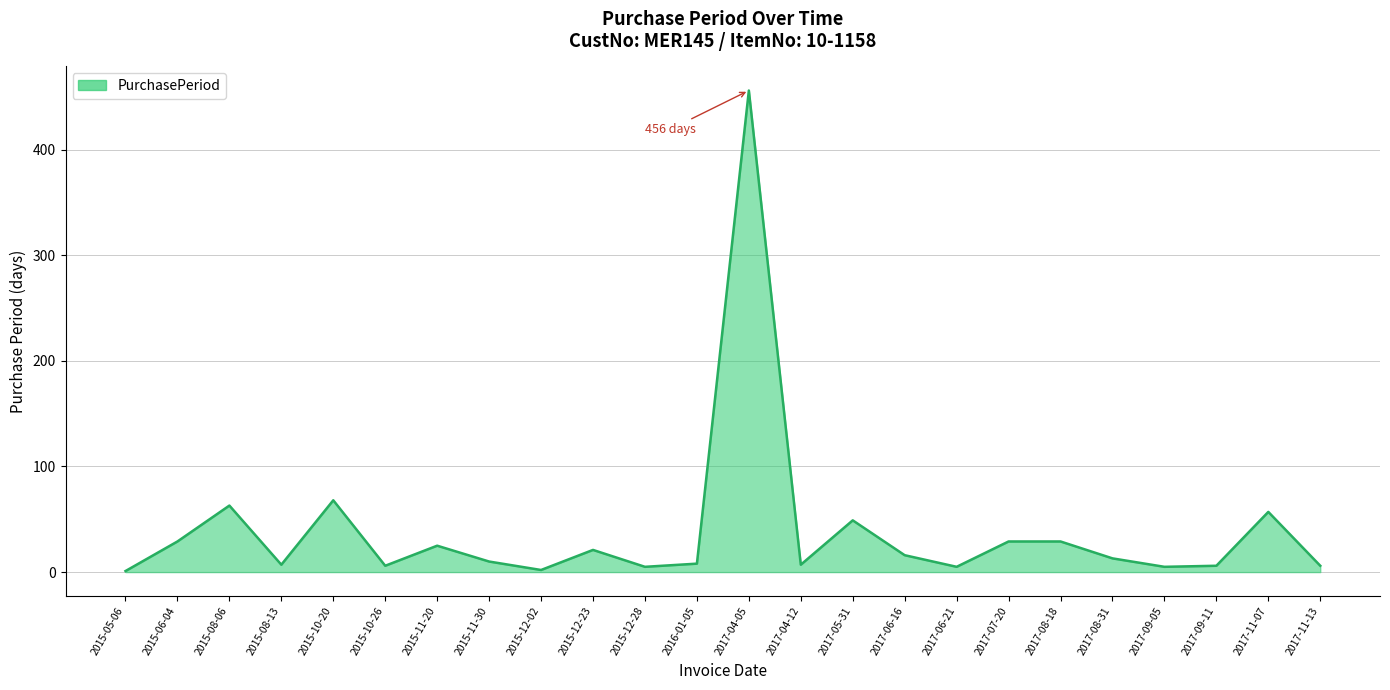

What is the greatest value displayed?

456